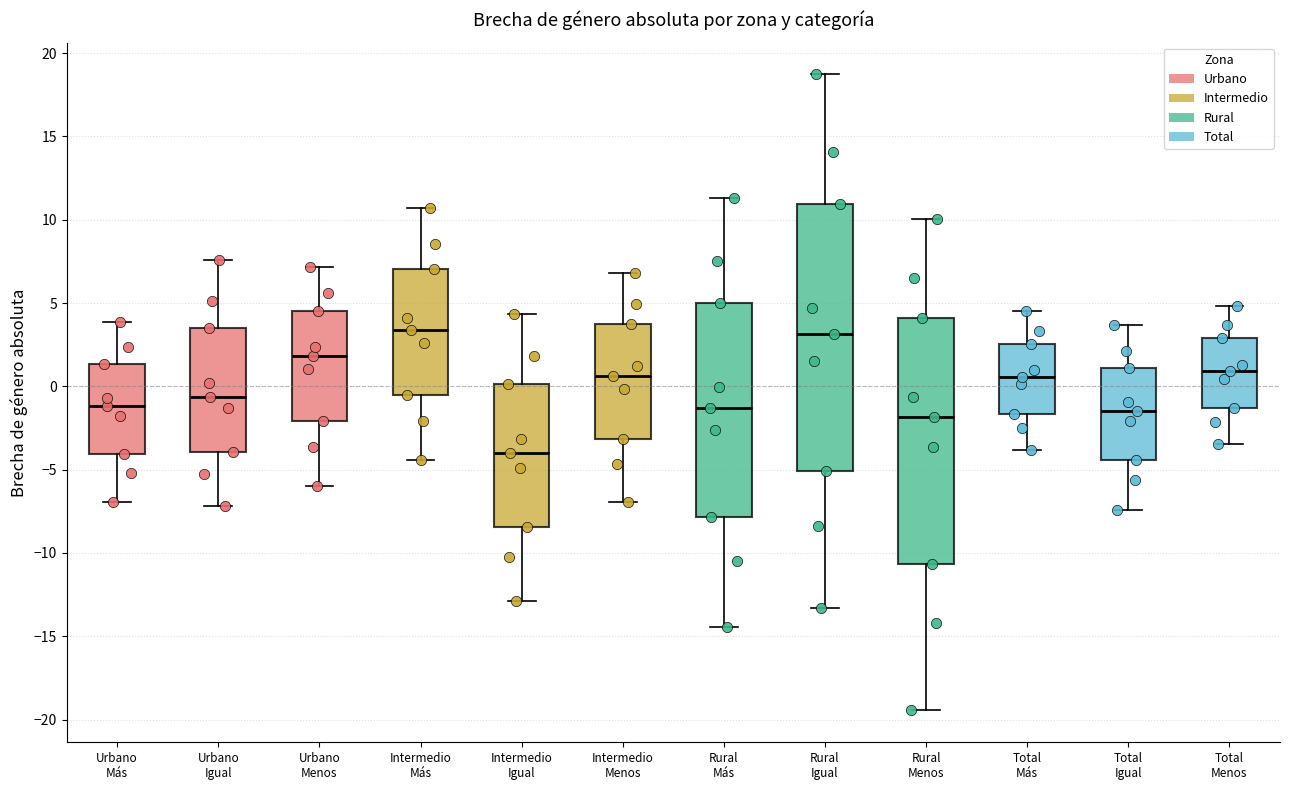

Where is the lower edge of the box for Rural Más on the y-axis? The values are not printed on the chart, so give them approximately, as read against the axis.

-8.0